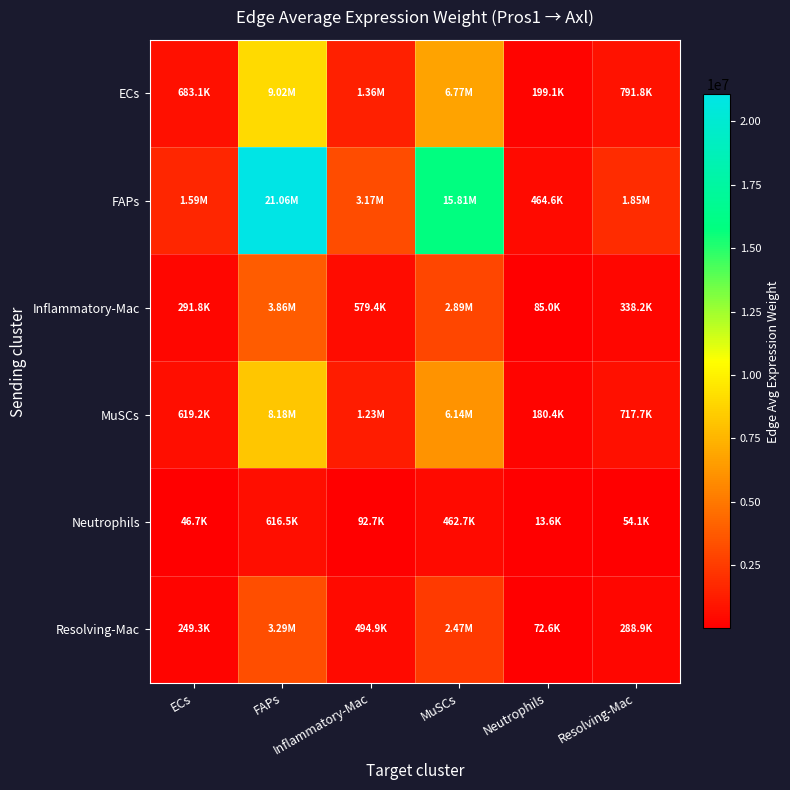

Which series changed the most between ECs and MuSCs?

FAPs